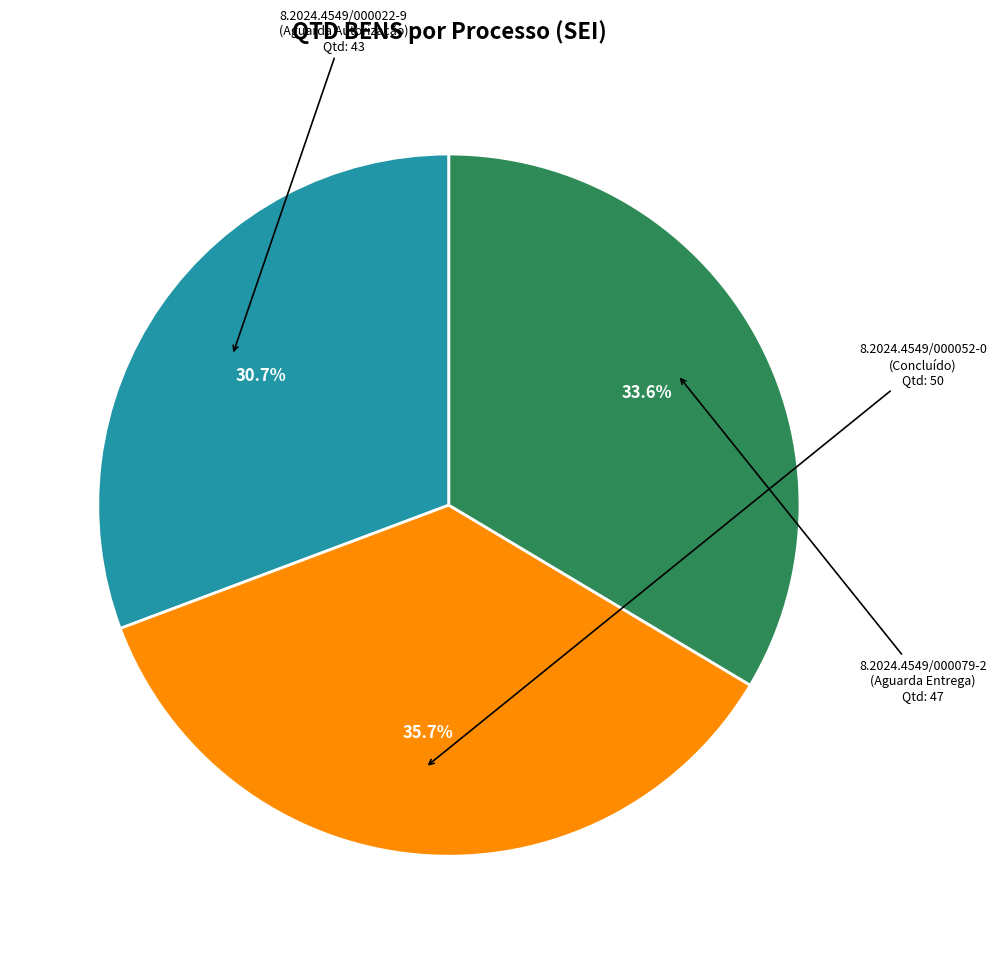

Count the number of slices in the pie.

3